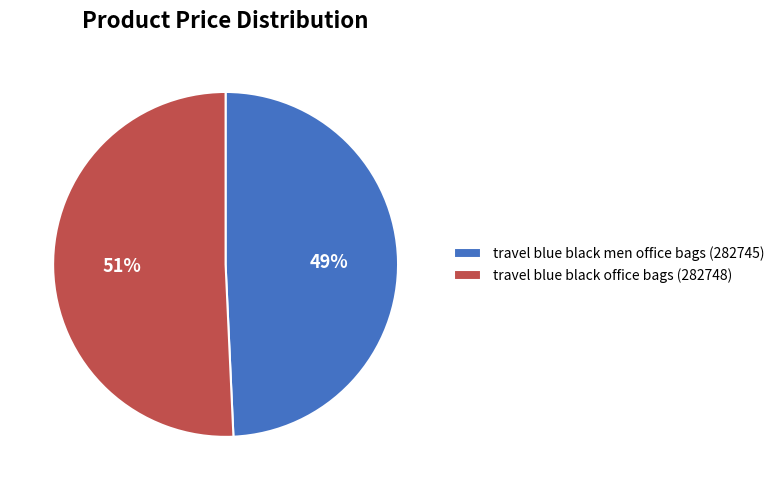

Between travel blue black office bags (282748) and travel blue black men office bags (282745), which is larger?

travel blue black office bags (282748)